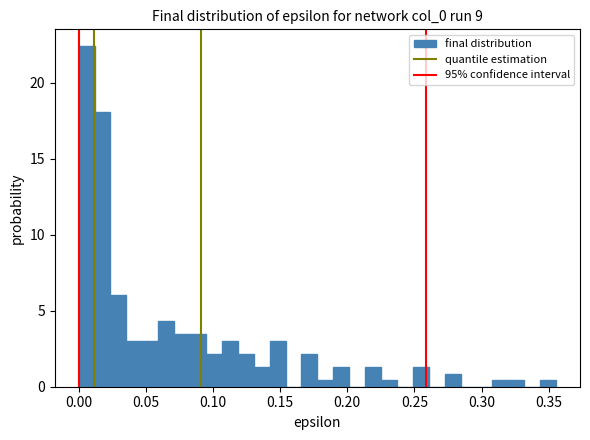

Read against the x-axis, roughly where is the centre of the tallest bar?

0.005